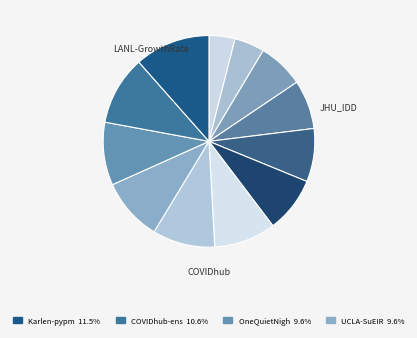

How many slices are in this pie chart?

12